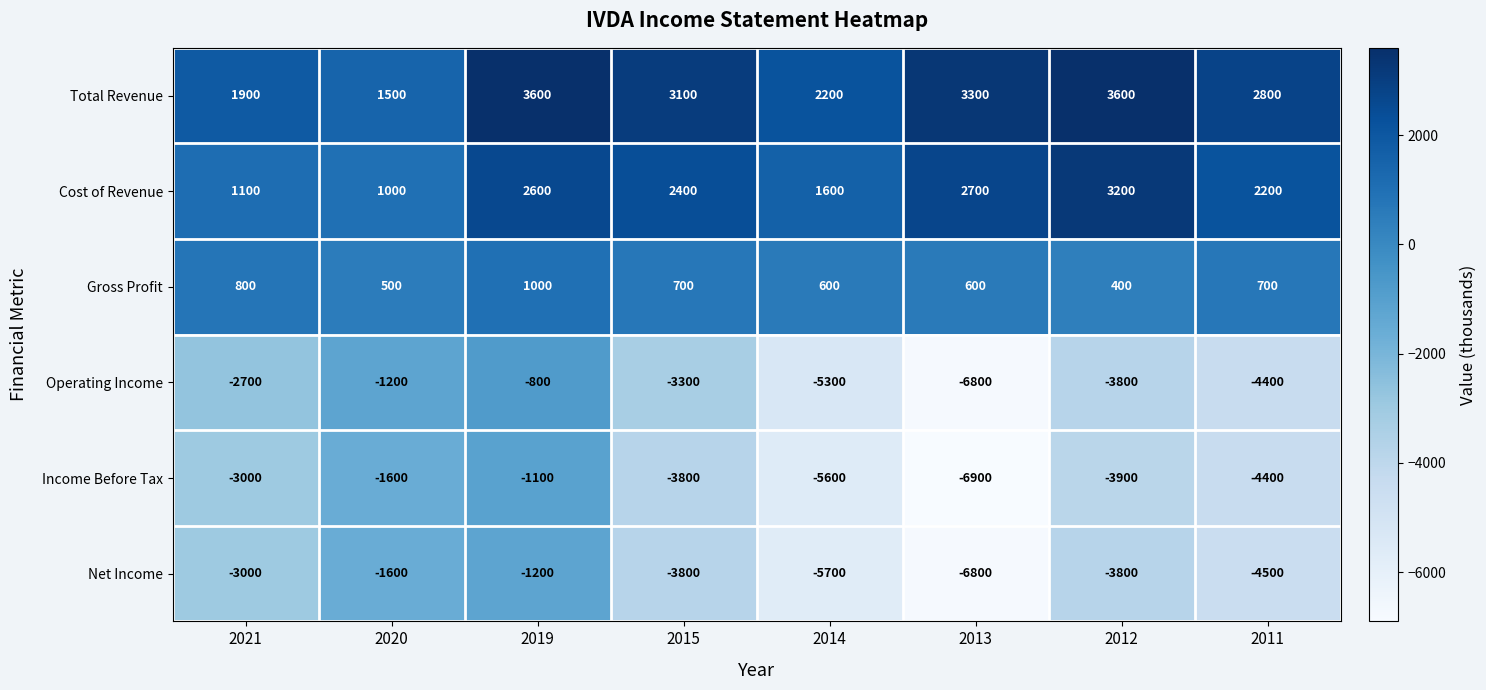

What is the difference between the second highest and minimum values in the Net Income series?

5200